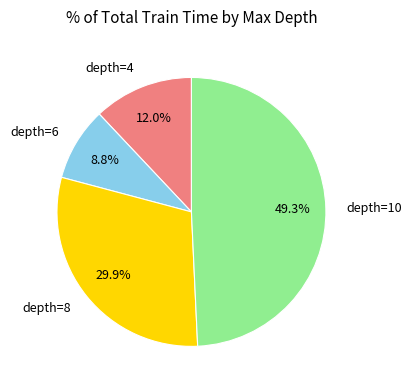

Does depth=6 account for over 50% of the chart?

No